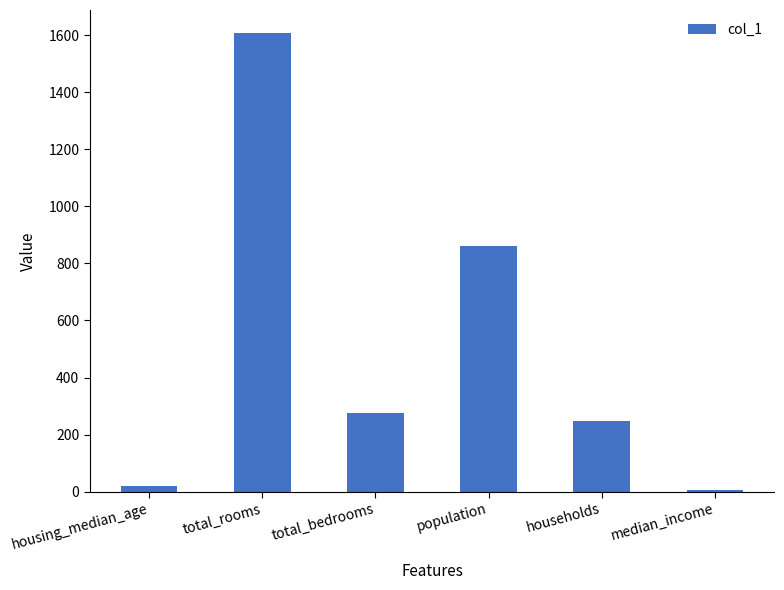

What is the sum of the values at total_bedrooms and population?

1136.0